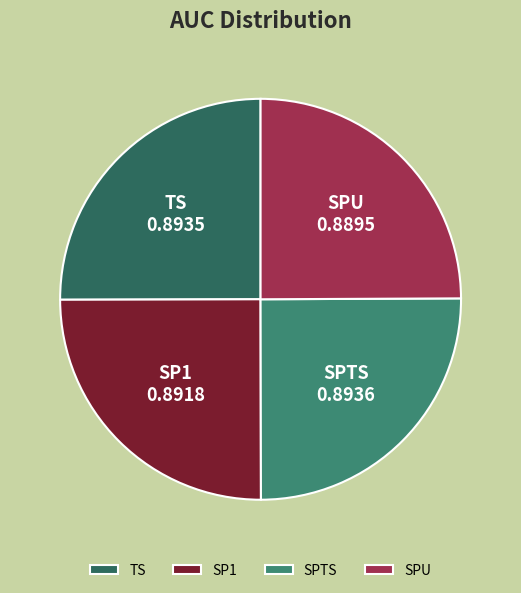

Does SP1 account for over 50% of the chart?

No